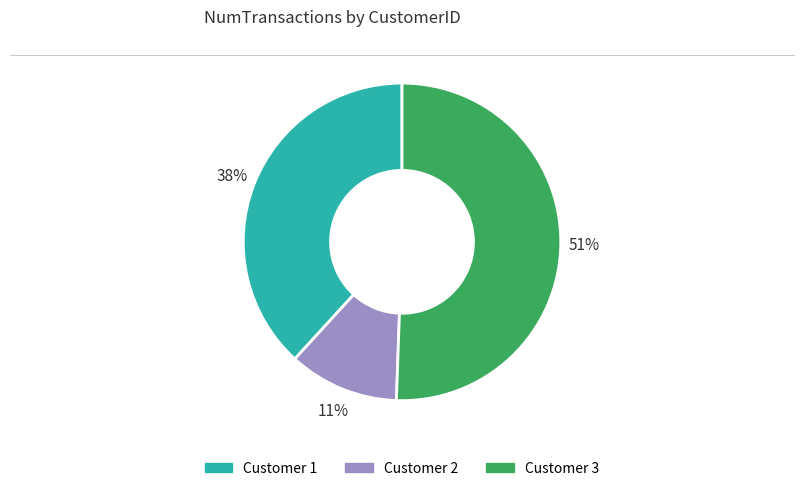

Is there any slice that represents more than half of the pie?

Yes